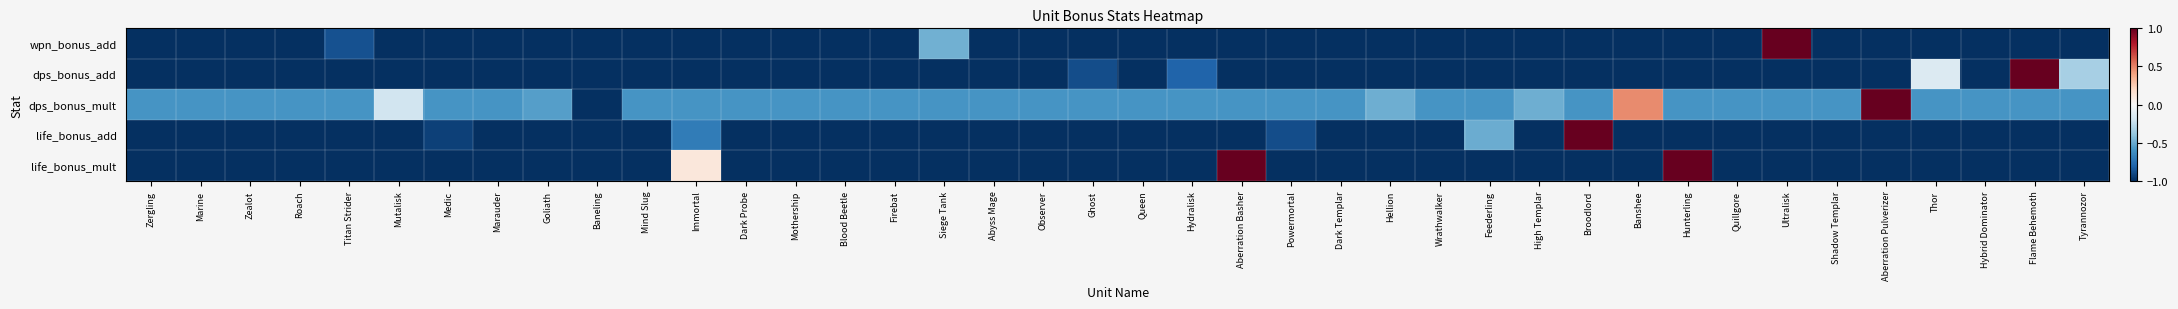

Reading left to right, what are all the values shown in this chart?

wpn_bonus_add: Zergling=-1.0	Marine=-1.0	Zealot=-1.0	Roach=-1.0	Titan Strider=-0.9	Mutalisk=-1.0	Medic=-1.0	Marauder=-1.0	Goliath=-1.0	Baneling=-1.0	Mind Slug=-1.0	Immortal=-1.0	Dark Probe=-1.0	Mothership=-1.0	Blood Beetle=-1.0	Firebat=-1.0	Siege Tank=-0.5	Abyss Mage=-1.0	Observer=-1.0	Ghost=-1.0	Queen=-1.0	Hydralisk=-1.0	Aberration Basher=-1.0	Powermortal=-1.0	Dark Templar=-1.0	Hellion=-1.0	Wrathwalker=-1.0	Feederling=-1.0	High Templar=-1.0	Broodlord=-1.0	Banshee=-1.0	Hunterling=-1.0	Quillgore=-1.0	Ultralisk=1.0	Shadow Templar=-1.0	Aberration Pulverizer=-1.0	Thor=-1.0	Hybrid Dominator=-1.0	Flame Behemoth=-1.0	Tyrannozor=-1.0
dps_bonus_add: Zergling=-1.0	Marine=-1.0	Zealot=-1.0	Roach=-1.0	Titan Strider=-1.0	Mutalisk=-1.0	Medic=-1.0	Marauder=-1.0	Goliath=-1.0	Baneling=-1.0	Mind Slug=-1.0	Immortal=-1.0	Dark Probe=-1.0	Mothership=-1.0	Blood Beetle=-1.0	Firebat=-1.0	Siege Tank=-1.0	Abyss Mage=-1.0	Observer=-1.0	Ghost=-0.9	Queen=-1.0	Hydralisk=-0.8	Aberration Basher=-1.0	Powermortal=-1.0	Dark Templar=-1.0	Hellion=-1.0	Wrathwalker=-1.0	Feederling=-1.0	High Templar=-1.0	Broodlord=-1.0	Banshee=-1.0	Hunterling=-1.0	Quillgore=-1.0	Ultralisk=-1.0	Shadow Templar=-1.0	Aberration Pulverizer=-1.0	Thor=-0.1	Hybrid Dominator=-1.0	Flame Behemoth=1.0	Tyrannozor=-0.3
dps_bonus_mult: Zergling=-0.6	Marine=-0.6	Zealot=-0.6	Roach=-0.6	Titan Strider=-0.6	Mutalisk=-0.2	Medic=-0.6	Marauder=-0.6	Goliath=-0.5	Baneling=-1.0	Mind Slug=-0.6	Immortal=-0.6	Dark Probe=-0.6	Mothership=-0.6	Blood Beetle=-0.6	Firebat=-0.6	Siege Tank=-0.6	Abyss Mage=-0.6	Observer=-0.6	Ghost=-0.6	Queen=-0.6	Hydralisk=-0.6	Aberration Basher=-0.6	Powermortal=-0.6	Dark Templar=-0.6	Hellion=-0.5	Wrathwalker=-0.6	Feederling=-0.6	High Templar=-0.5	Broodlord=-0.6	Banshee=0.5	Hunterling=-0.6	Quillgore=-0.6	Ultralisk=-0.6	Shadow Templar=-0.6	Aberration Pulverizer=1.0	Thor=-0.6	Hybrid Dominator=-0.6	Flame Behemoth=-0.6	Tyrannozor=-0.6
life_bonus_add: Zergling=-1.0	Marine=-1.0	Zealot=-1.0	Roach=-1.0	Titan Strider=-1.0	Mutalisk=-1.0	Medic=-0.9	Marauder=-1.0	Goliath=-1.0	Baneling=-1.0	Mind Slug=-1.0	Immortal=-0.7	Dark Probe=-1.0	Mothership=-1.0	Blood Beetle=-1.0	Firebat=-1.0	Siege Tank=-1.0	Abyss Mage=-1.0	Observer=-1.0	Ghost=-1.0	Queen=-1.0	Hydralisk=-1.0	Aberration Basher=-1.0	Powermortal=-0.9	Dark Templar=-1.0	Hellion=-1.0	Wrathwalker=-1.0	Feederling=-0.5	High Templar=-1.0	Broodlord=1.0	Banshee=-1.0	Hunterling=-1.0	Quillgore=-1.0	Ultralisk=-1.0	Shadow Templar=-1.0	Aberration Pulverizer=-1.0	Thor=-1.0	Hybrid Dominator=-1.0	Flame Behemoth=-1.0	Tyrannozor=-1.0
life_bonus_mult: Zergling=-1.0	Marine=-1.0	Zealot=-1.0	Roach=-1.0	Titan Strider=-1.0	Mutalisk=-1.0	Medic=-1.0	Marauder=-1.0	Goliath=-1.0	Baneling=-1.0	Mind Slug=-1.0	Immortal=0.1	Dark Probe=-1.0	Mothership=-1.0	Blood Beetle=-1.0	Firebat=-1.0	Siege Tank=-1.0	Abyss Mage=-1.0	Observer=-1.0	Ghost=-1.0	Queen=-1.0	Hydralisk=-1.0	Aberration Basher=1.0	Powermortal=-1.0	Dark Templar=-1.0	Hellion=-1.0	Wrathwalker=-1.0	Feederling=-1.0	High Templar=-1.0	Broodlord=-1.0	Banshee=-1.0	Hunterling=1.0	Quillgore=-1.0	Ultralisk=-1.0	Shadow Templar=-1.0	Aberration Pulverizer=-1.0	Thor=-1.0	Hybrid Dominator=-1.0	Flame Behemoth=-1.0	Tyrannozor=-1.0